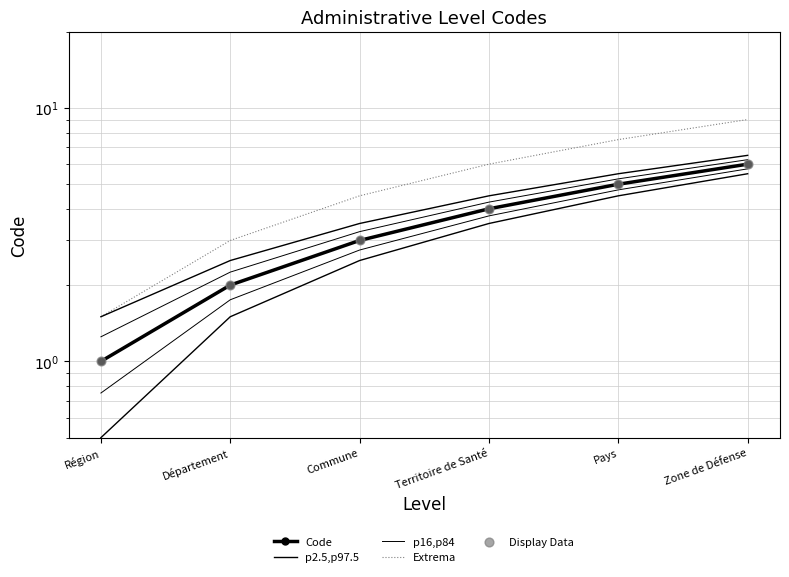

Is the value of p16,p84 at Département greater than the value of Extrema at Région?

Yes